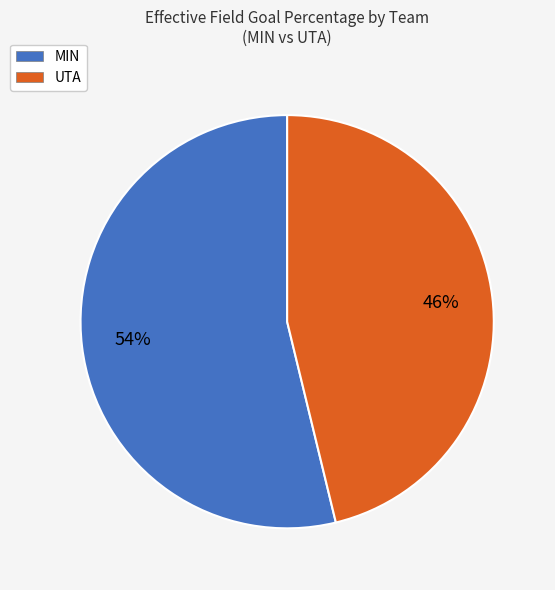

Is UTA the majority of the pie?

No